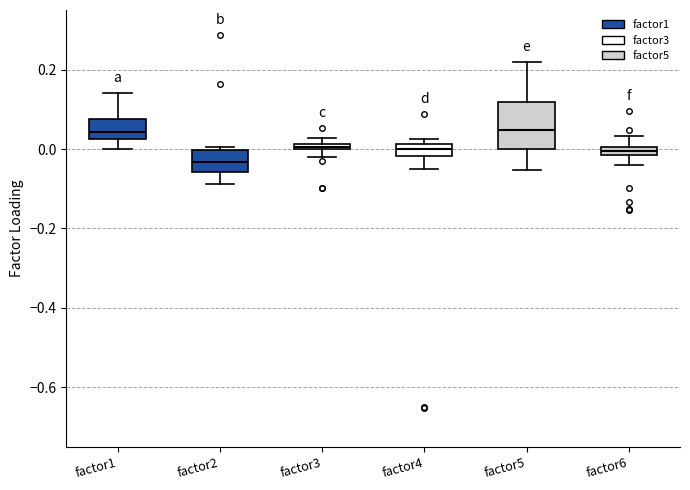

Where is the lower edge of the box for factor4 on the y-axis? The values are not printed on the chart, so give them approximately, as read against the axis.

-0.02